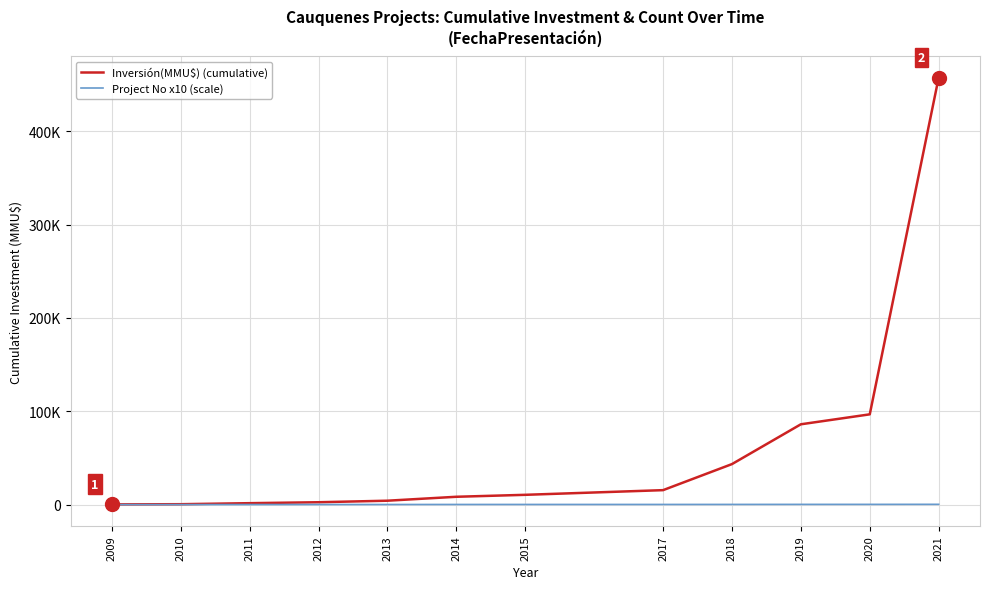

True or false: Project No x10 (scale) and Inversión(MMU$) (cumulative) intersect in this chart.

False